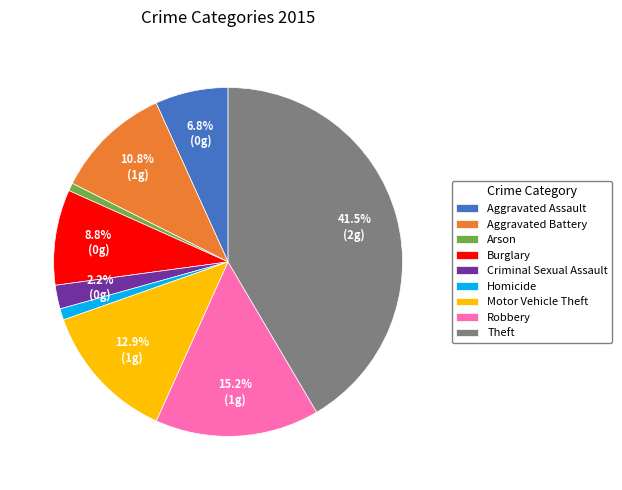

How many segments does this pie chart have?

9